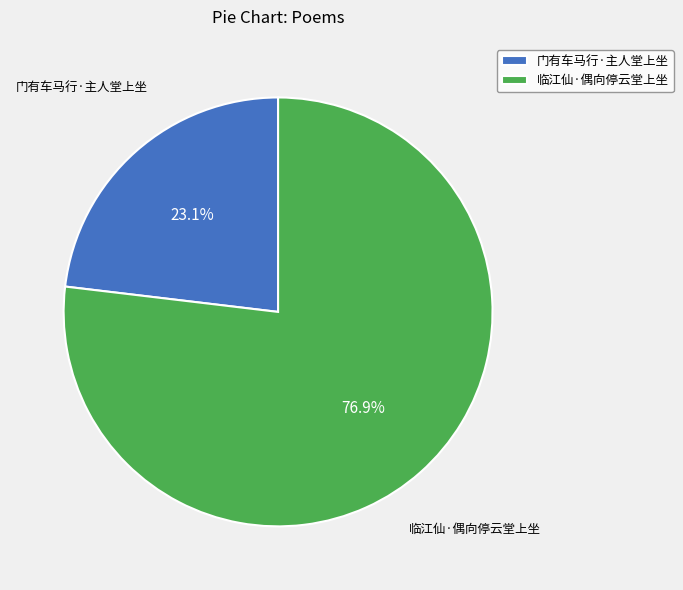

To the nearest percent, what is the average slice percentage?

50%